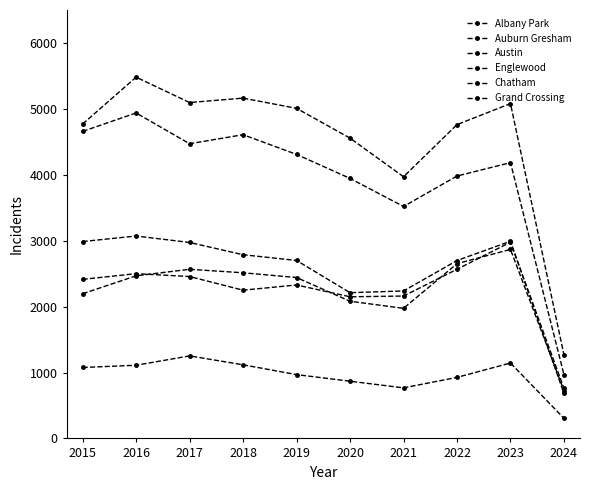

The Albany Park series shows 1618 at 2022. True or false?

False